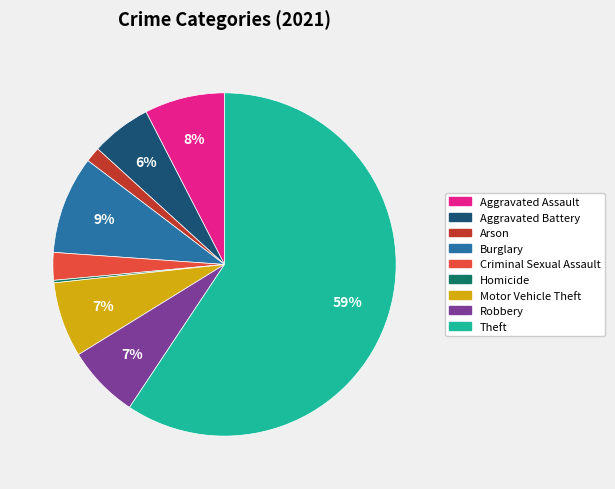

To the nearest percent, what is the difference between the largest and smallest slice percentages?

59%